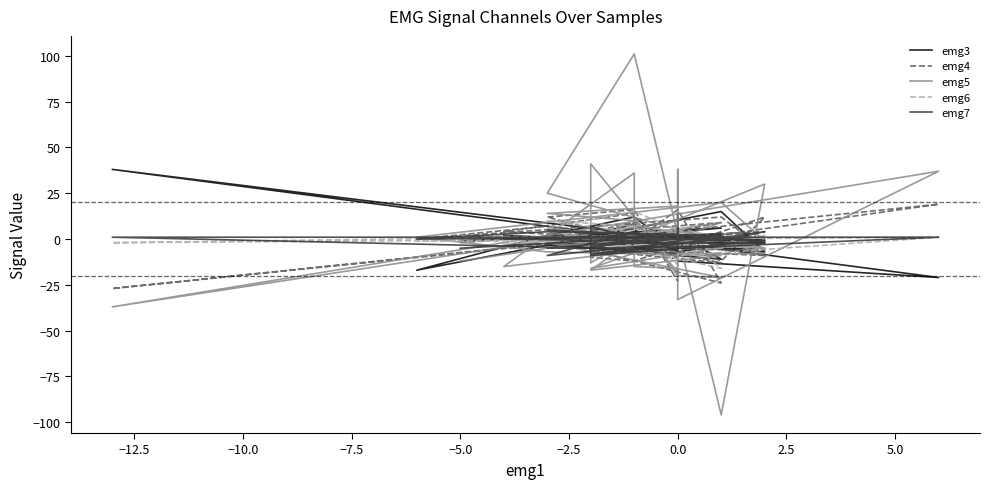

How many values in emg5 are above zero?

17